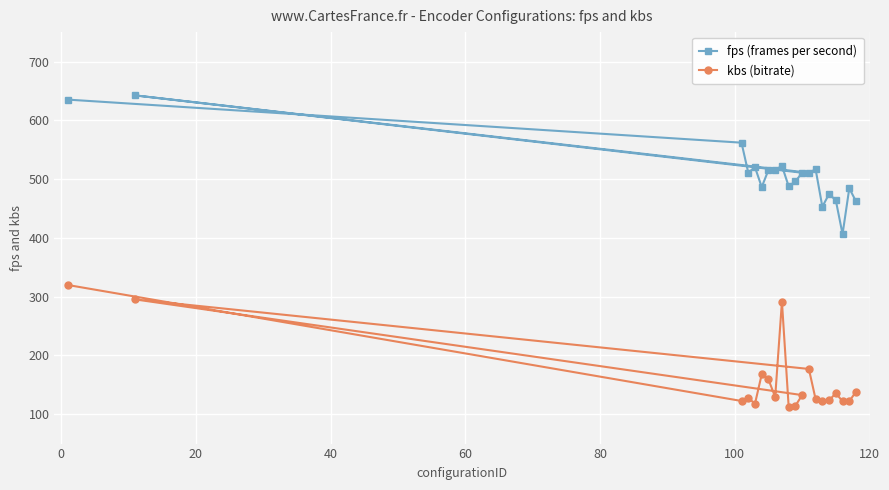

Which series has the widest spread of values?

fps (frames per second)